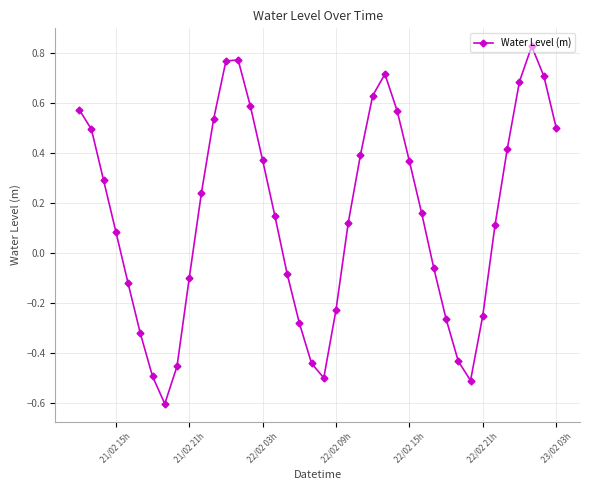

How many series are shown in this chart?

1